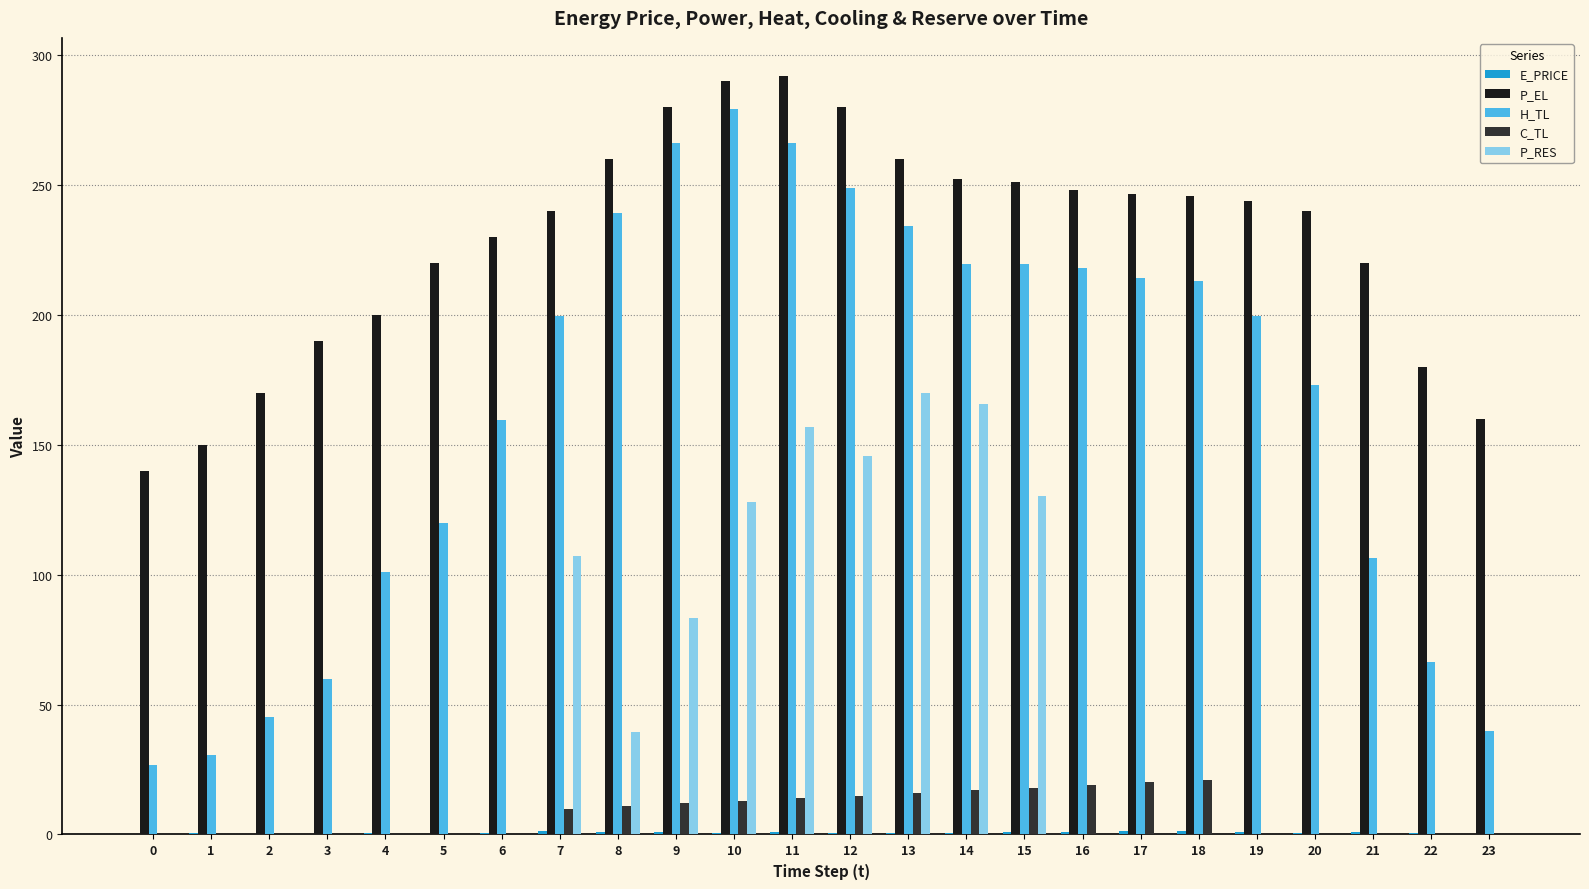

Is the value of P_RES at 9 greater than the value of P_EL at 1?

No